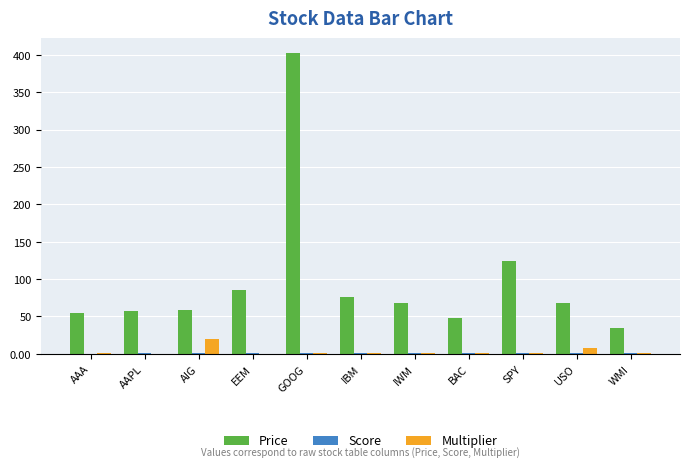

What is the sum of all Price values?

1077.4